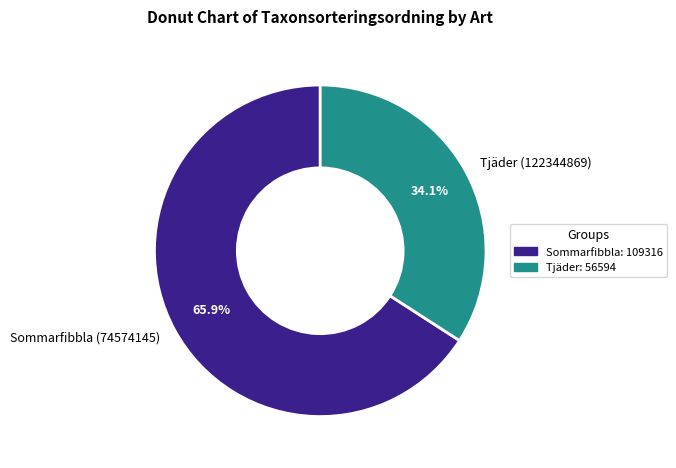

To the nearest percent, what is the average slice percentage?

50%